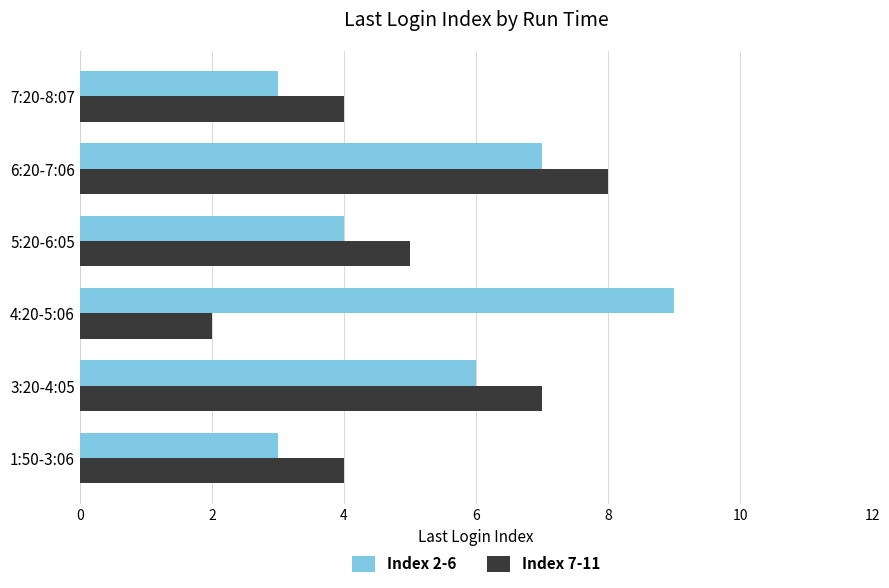

Rank the series by their maximum value, from highest to lowest.

Index 2-6, Index 7-11